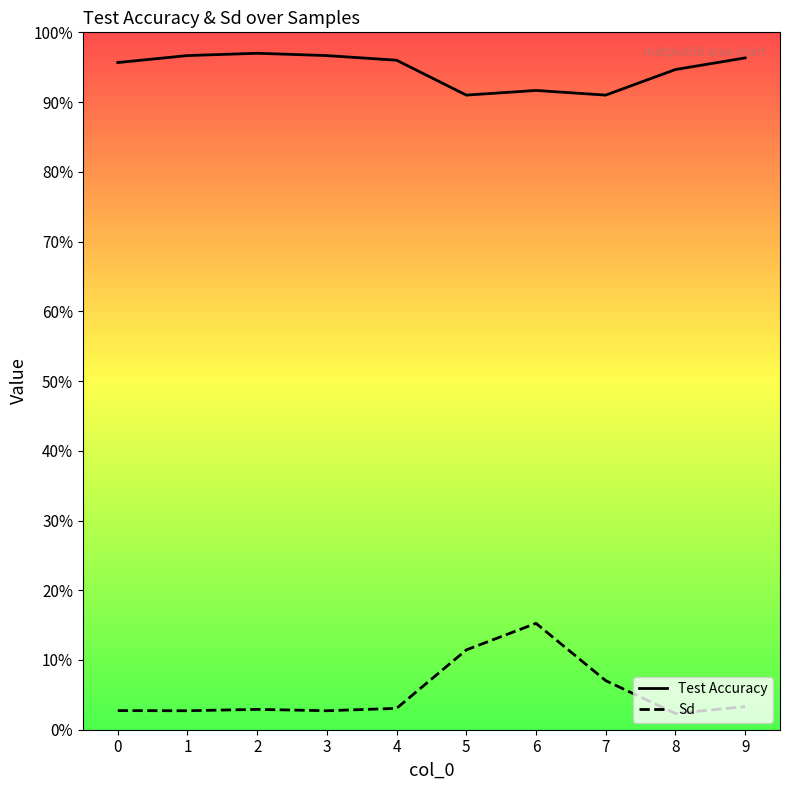

Rank the series by their average value, from lowest to highest.

Sd, Test Accuracy